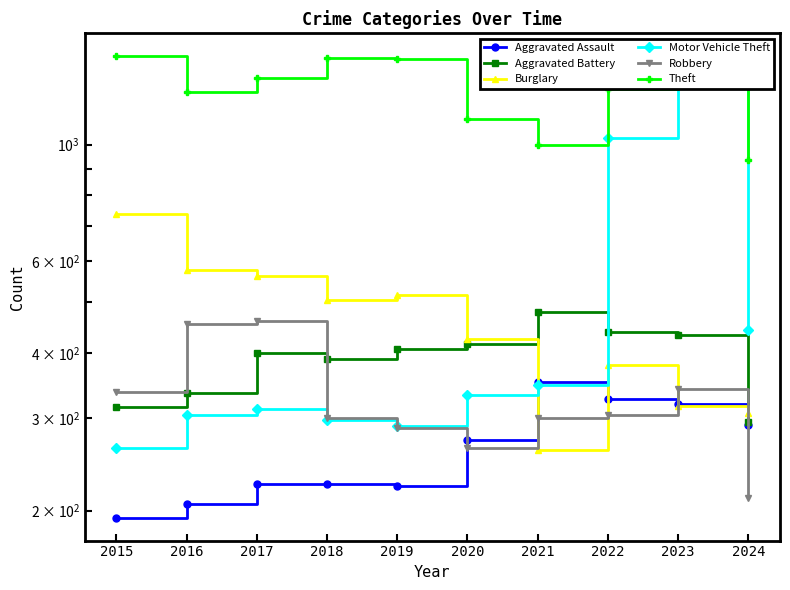

Reading right to left, transcribe all the data shown in this chart.

Aggravated Assault: 292	320	327	352	273	223	225	225	206	194
Aggravated Battery: 295	432	439	479	416	407	389	400	336	316
Burglary: 307	317	379	261	425	517	506	562	576	738
Motor Vehicle Theft: 443	1311	1031	348	333	290	298	312	304	263
Robbery: 211	341	304	300	263	287	301	460	454	337
Theft: 933	1378	1279	998	1120	1459	1461	1339	1259	1474